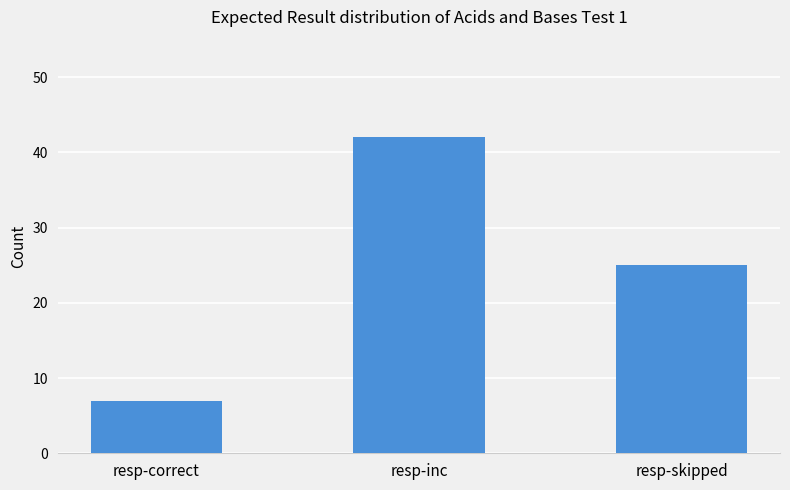

Is it true that the value at resp-skipped is 6?

False